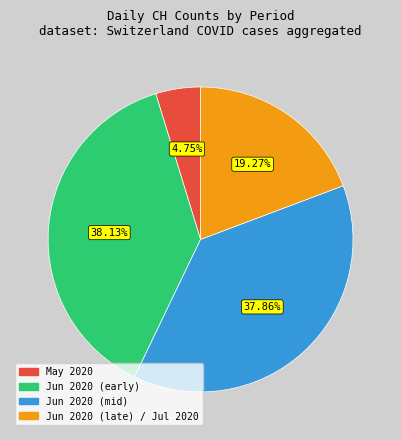

Approximately how many times larger is the value at Jun 2020 (early) compared to Jun 2020 (late) / Jul 2020?

2.0